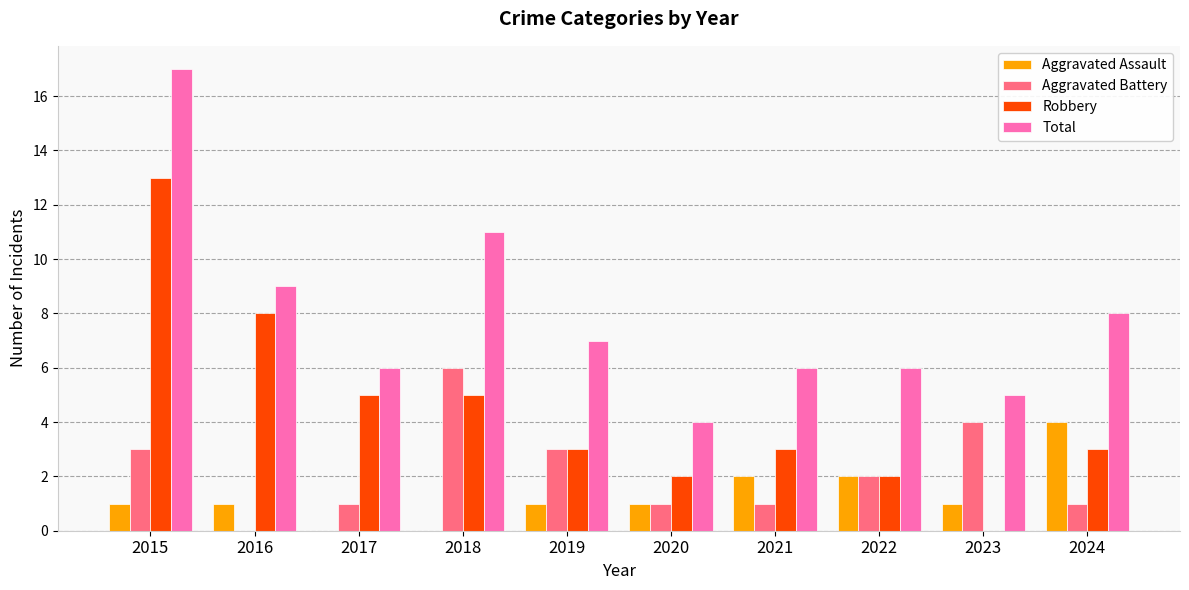

Is it true that Total equals 11 at 2018?

True